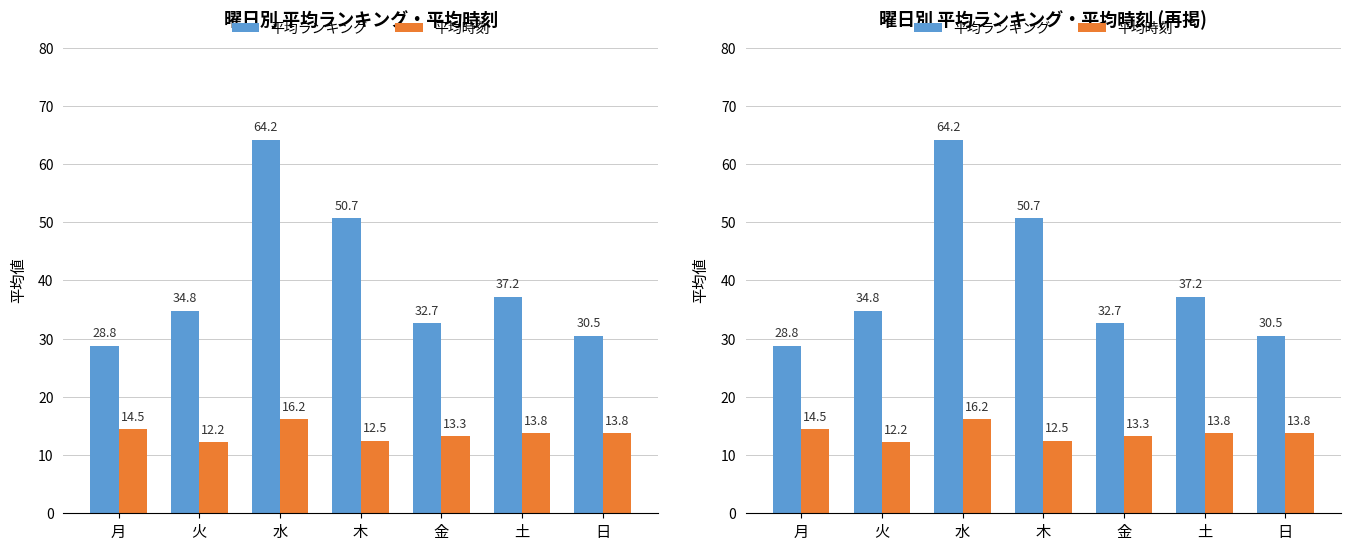

List the labels in order of 平均時刻 value, smallest first.

火, 木, 金, 土, 日, 月, 水